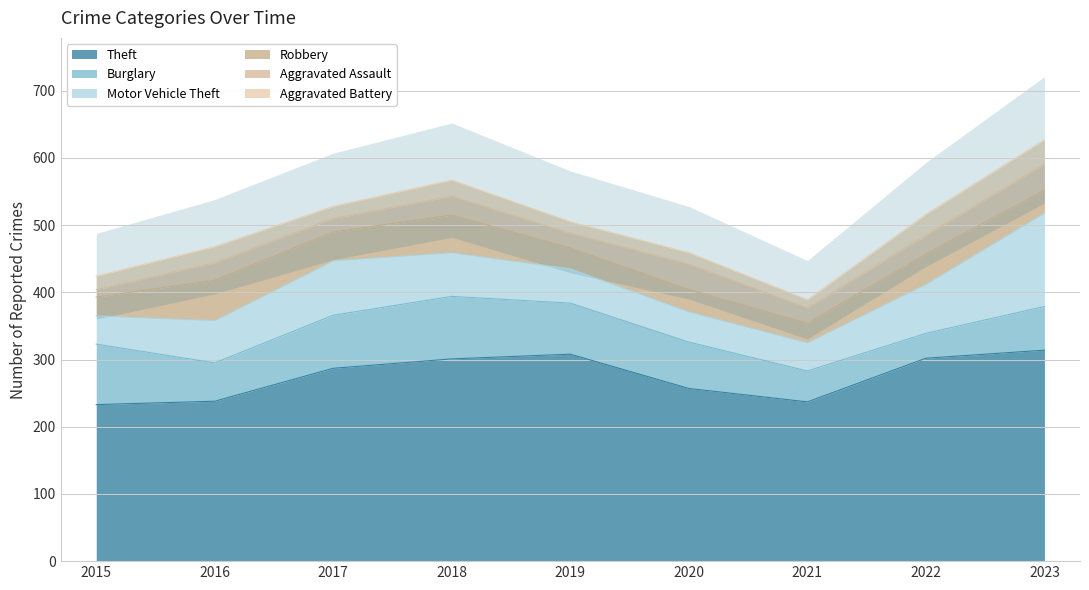

The value of Burglary at 2015 is 90. True or false?

True